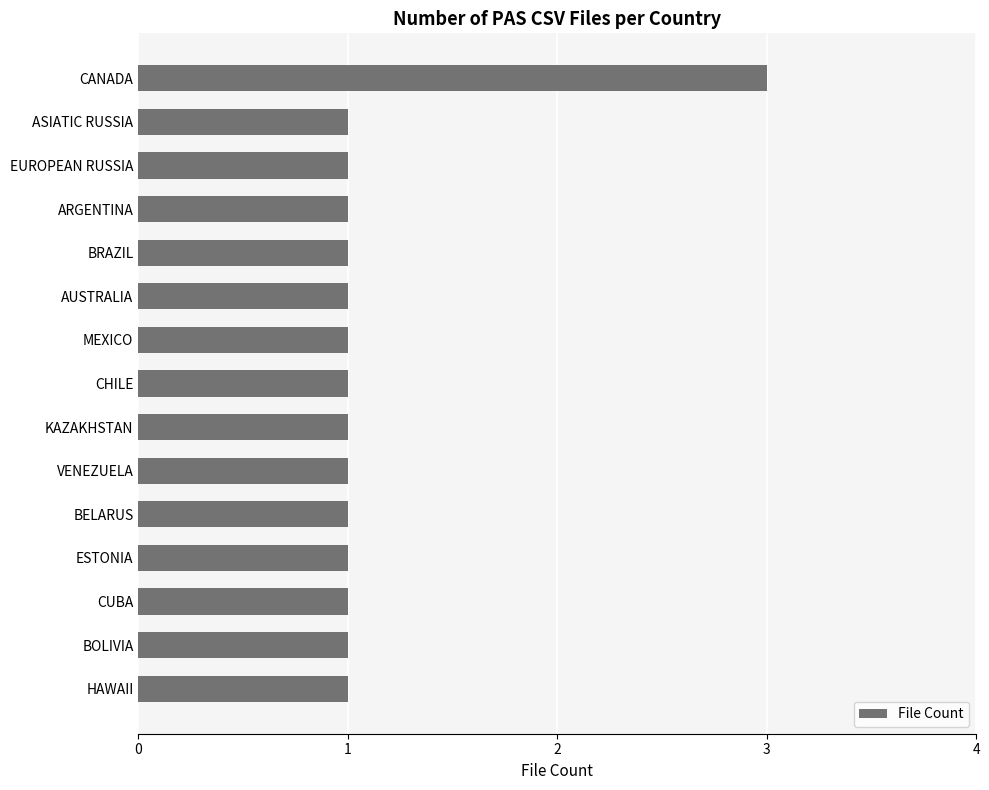

Count the number of categories in the chart.

15